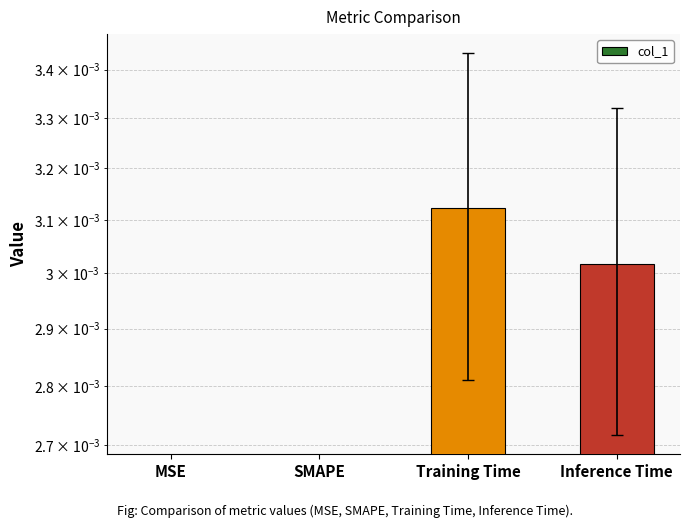

The chart shows a value of 0.0 at MSE. True or false?

True